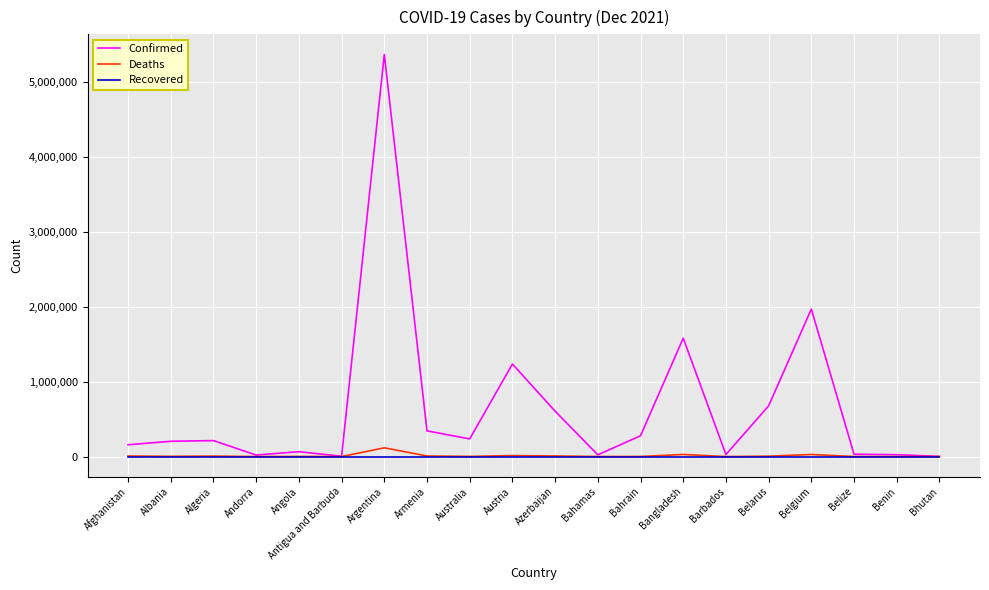

Which series has the widest spread of values?

Confirmed